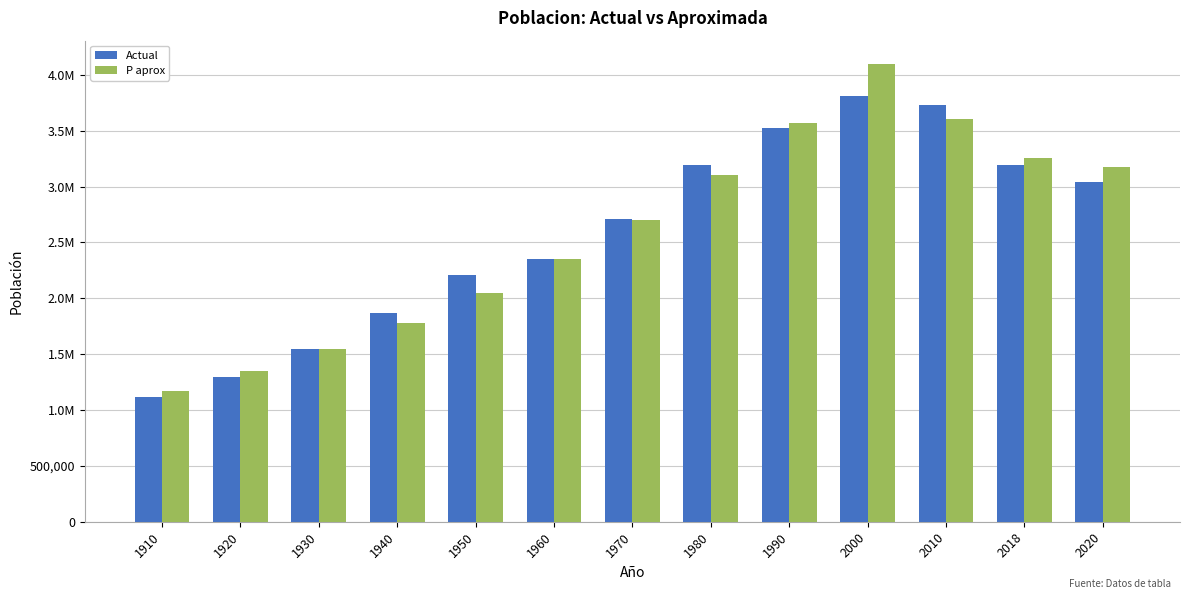

What are all the series names shown in the legend?

Actual, P aprox